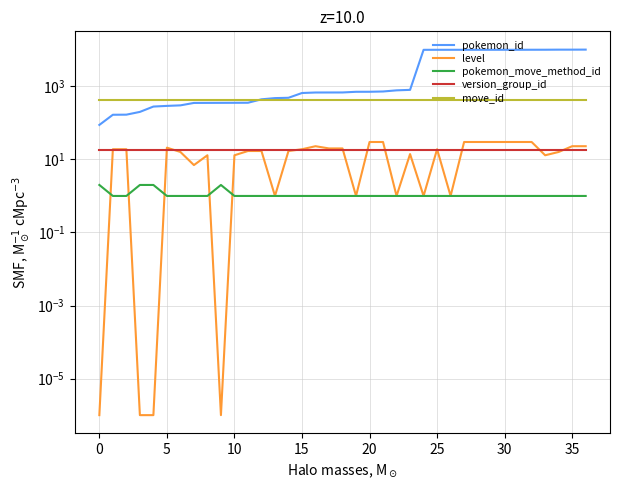

Reading left to right, extract all data points from this chart.

pokemon_id: 88.0	167.0	168.0	200.0	280.0	292.0	302.0	352.0	353.0	354.0	355.0	356.0	442.0	477.0	487.0	658.0	679.0	680.0	681.0	710.0	711.0	724.0	778.0	802.0	10007.0	10026.0	10027.0	10028.0	10029.0	10030.0	10031.0	10032.0	10056.0	10066.0	10116.0	10117.0	10143.0
level: 0.0	19.0	19.0	0.0	0.0	21.0	16.0	7.0	13.0	0.0	13.0	17.0	17.0	1.0	17.0	19.0	23.0	20.0	20.0	1.0	30.0	30.0	1.0	14.0	1.0	19.0	1.0	30.0	30.0	30.0	30.0	30.0	30.0	13.0	16.0	23.0	23.0
pokemon_move_method_id: 2.0	1.0	1.0	2.0	2.0	1.0	1.0	1.0	1.0	2.0	1.0	1.0	1.0	1.0	1.0	1.0	1.0	1.0	1.0	1.0	1.0	1.0	1.0	1.0	1.0	1.0	1.0	1.0	1.0	1.0	1.0	1.0	1.0	1.0	1.0	1.0	1.0
version_group_id: 18.0	18.0	18.0	18.0	18.0	18.0	18.0	18.0	18.0	18.0	18.0	18.0	18.0	18.0	18.0	18.0	18.0	18.0	18.0	18.0	18.0	18.0	18.0	18.0	18.0	18.0	18.0	18.0	18.0	18.0	18.0	18.0	18.0	18.0	18.0	18.0	18.0
move_id: 425.0	425.0	425.0	425.0	425.0	425.0	425.0	425.0	425.0	425.0	425.0	425.0	425.0	425.0	425.0	425.0	425.0	425.0	425.0	425.0	425.0	425.0	425.0	425.0	425.0	425.0	425.0	425.0	425.0	425.0	425.0	425.0	425.0	425.0	425.0	425.0	425.0